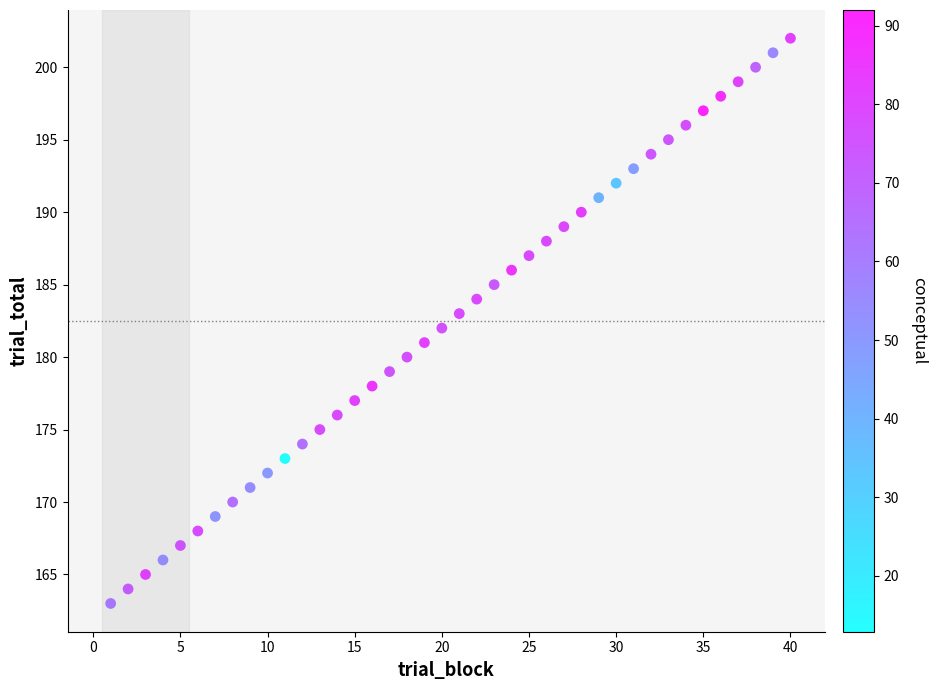

What is the range of Y values (max minus min)?

39